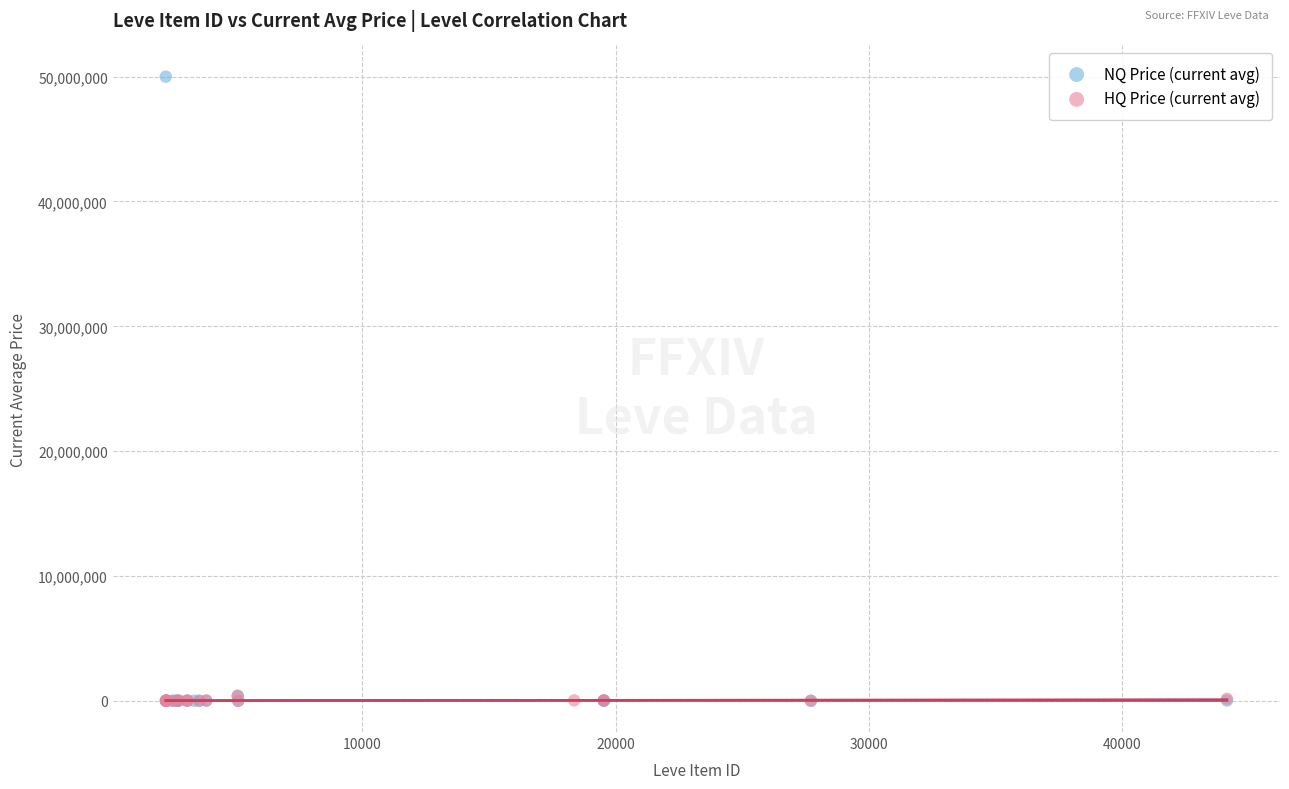

Which series has the largest Y range (max minus min)?

NQ Price (current avg)